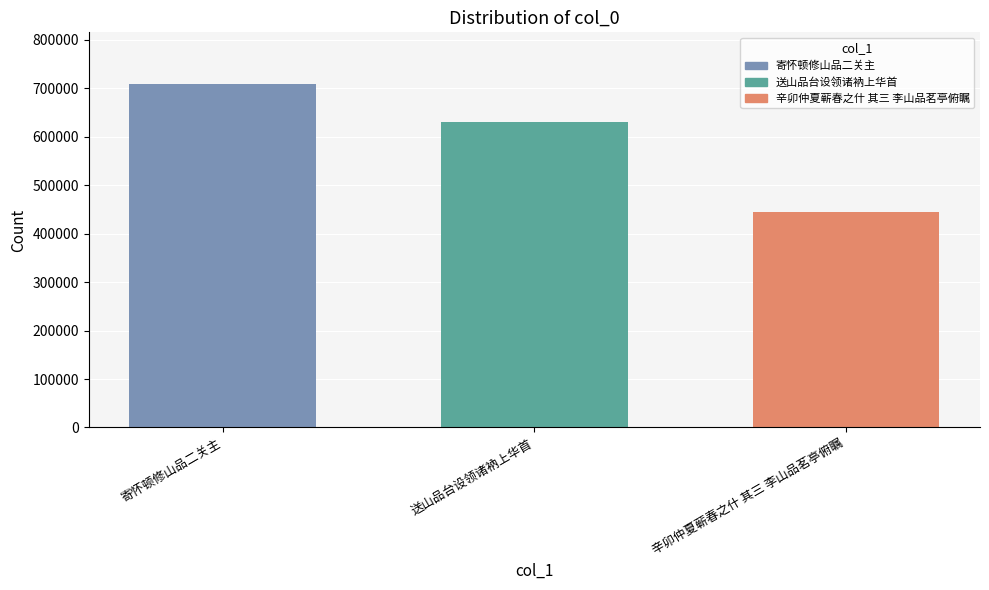

At which label does the data first exceed 630546?

寄怀顿修山品二关主